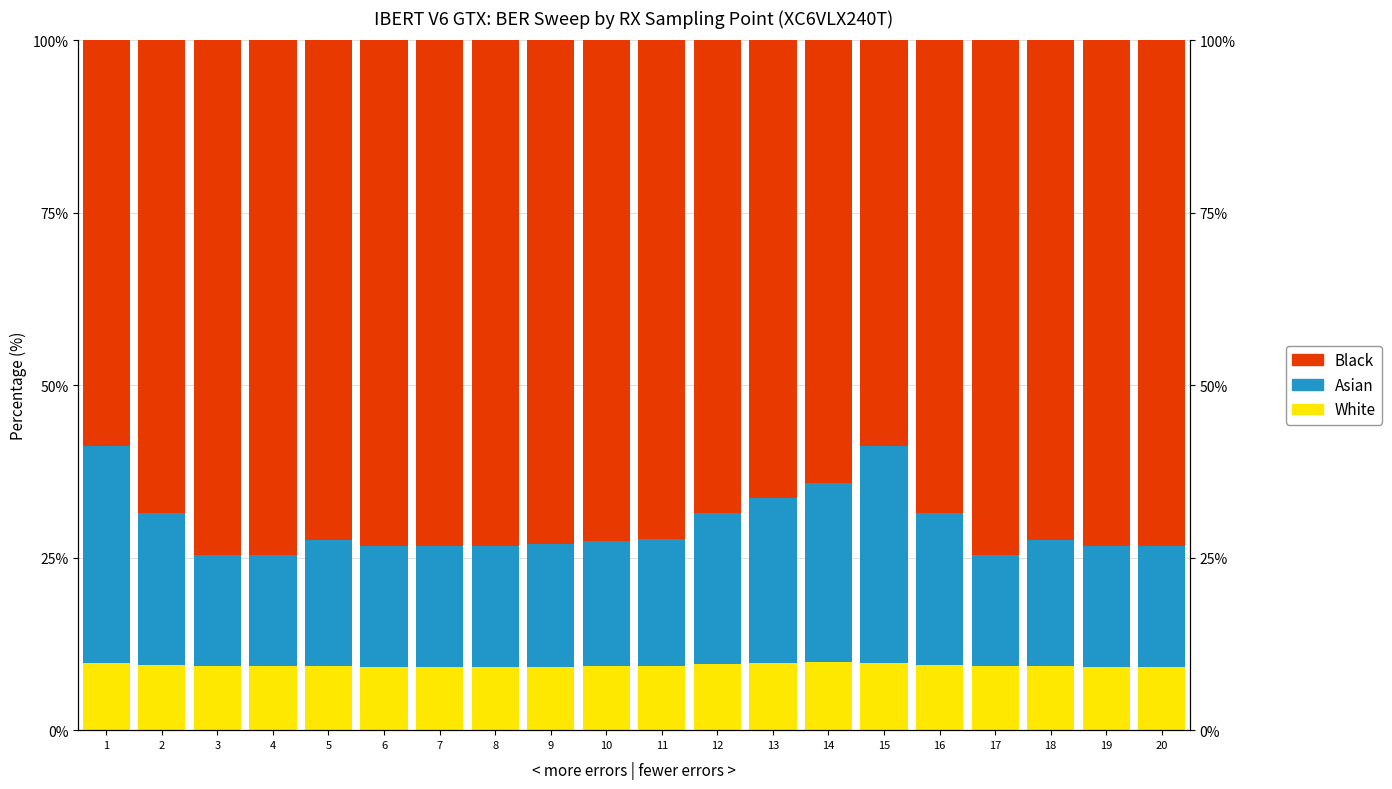

What value does the Asian series have at 10?

18.2